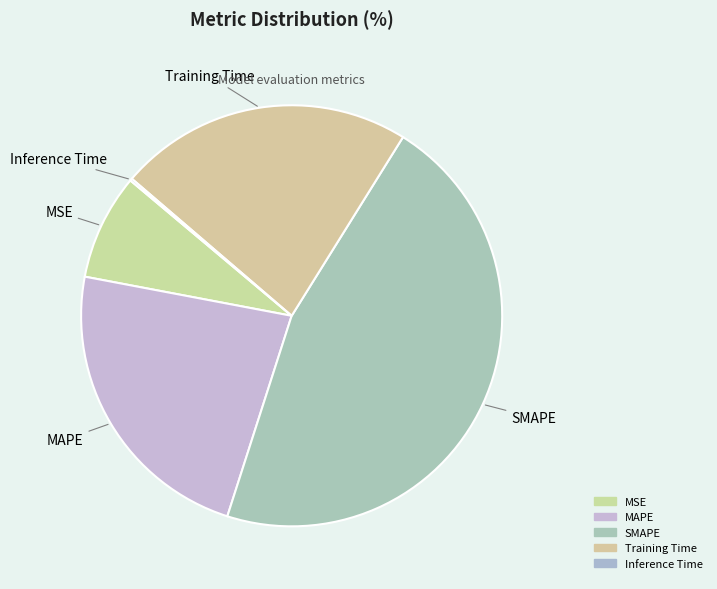

How many slices are in this pie chart?

5